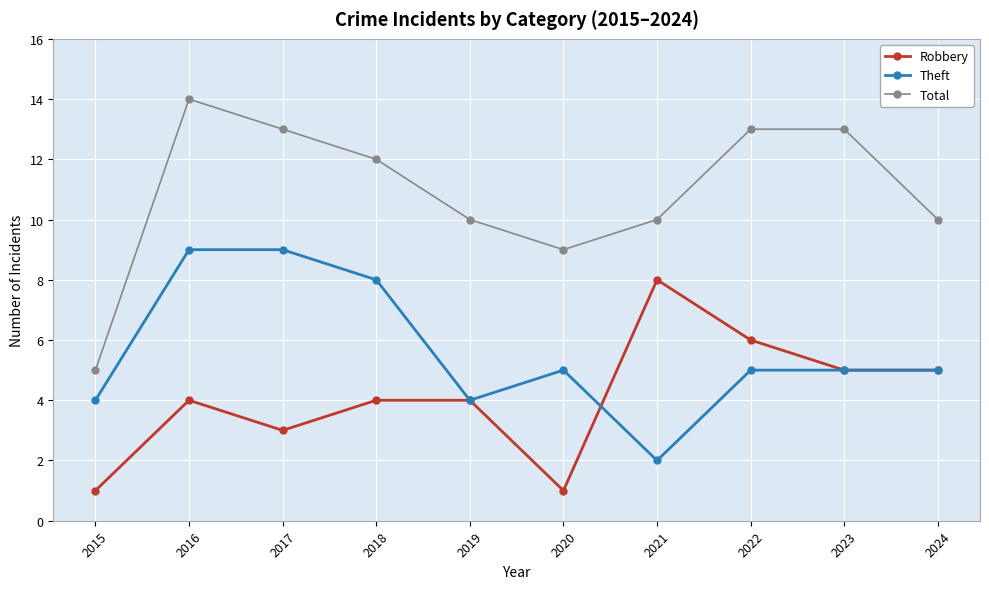

True or false: Robbery has a value of 4 at 2016.

True